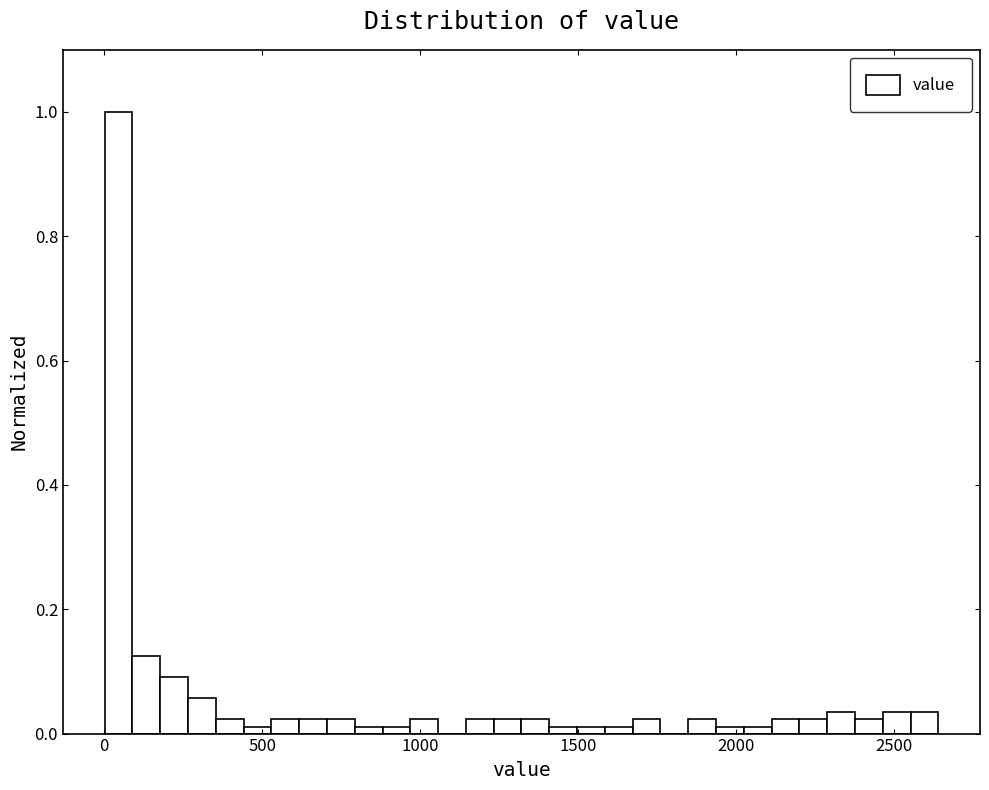

Read against the x-axis, roughly where is the centre of the tallest bar?

50